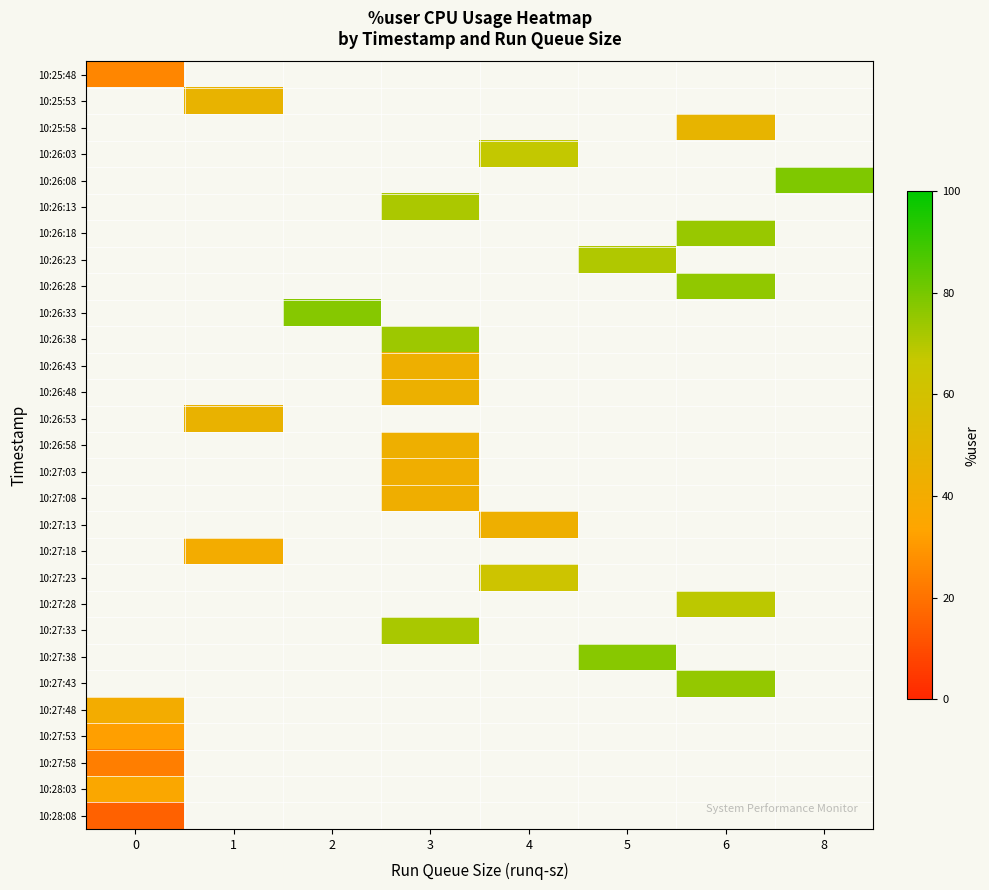

Is the value of 10:28:03 at 8 greater than the value of 10:28:08 at 8?

No